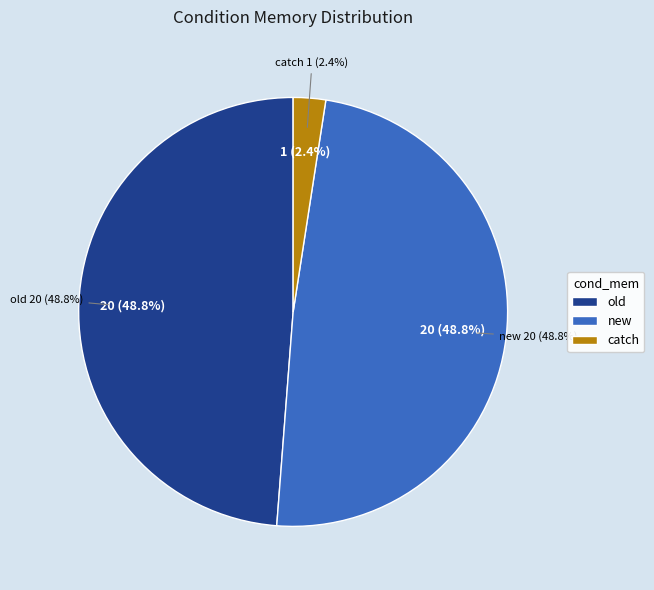

Count the number of slices in the pie.

3